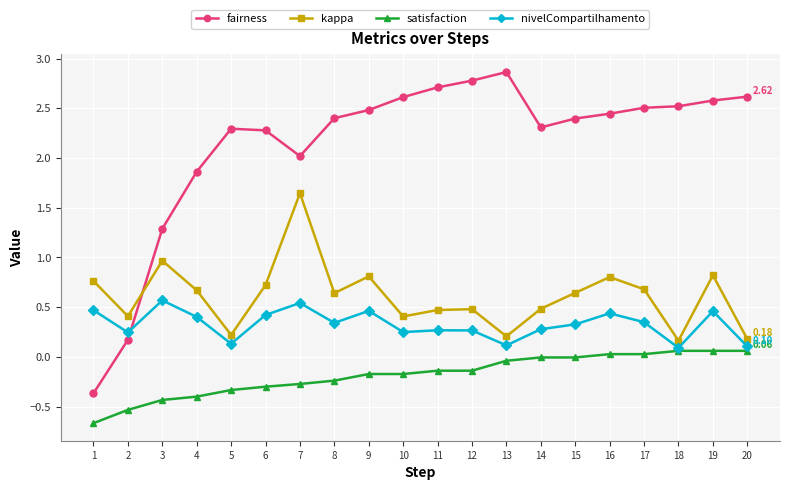

The value of fairness at 11 is 4.8. True or false?

False